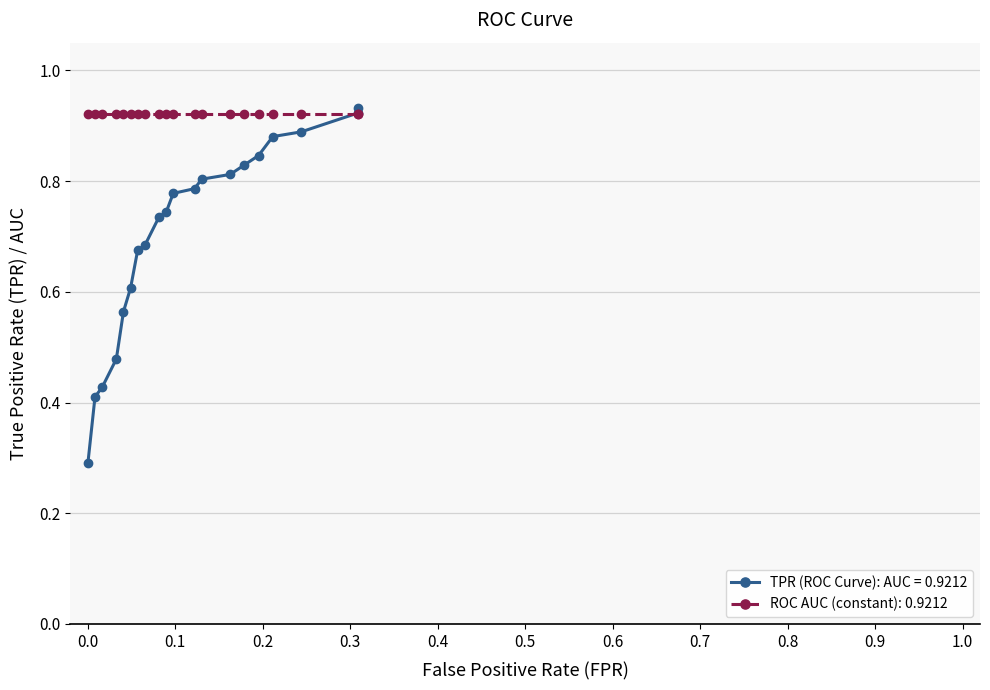

What position from the right is 0.0?

19